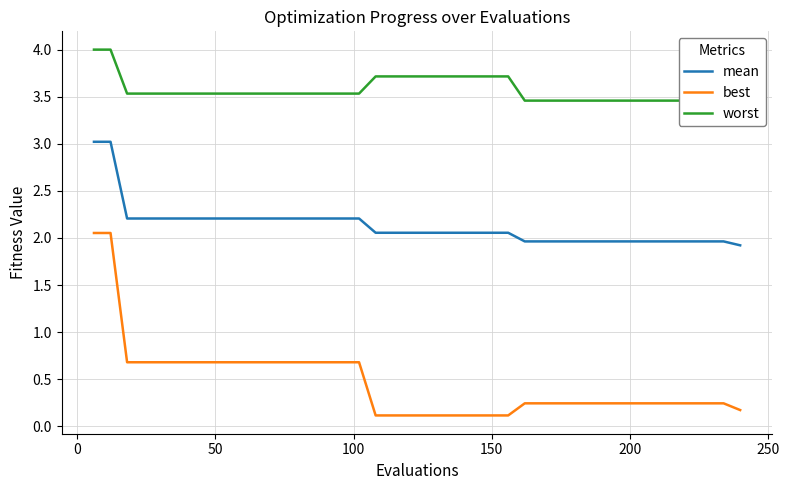

What is the average value of the worst series?

3.6